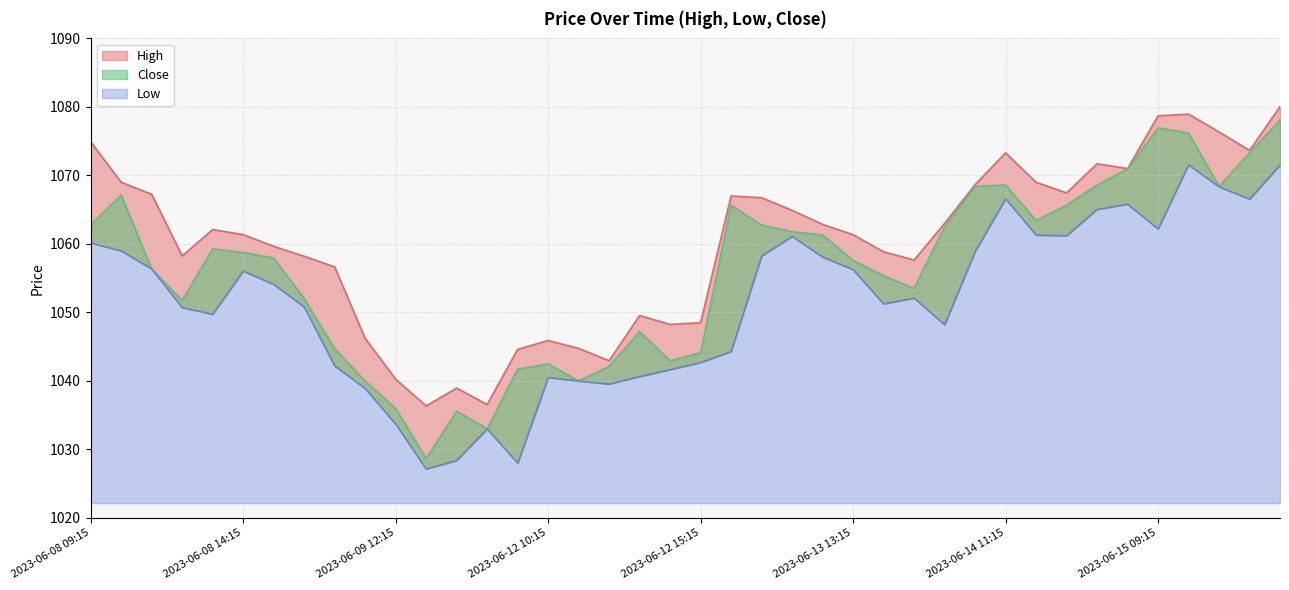

Reading right to left, extract all data points from this chart.

High: 1080.1	1073.7	1076.3	1078.9	1078.7	1071.0	1071.7	1067.4	1069.0	1073.3	1068.7	1063.0	1057.7	1058.8	1061.3	1062.8	1064.9	1066.8	1067.0	1048.5	1048.2	1049.6	1042.9	1044.8	1045.9	1044.6	1036.6	1038.9	1036.3	1040.2	1046.2	1056.7	1058.2	1059.7	1061.3	1062.1	1058.2	1067.2	1069.0	1074.9
Low: 1071.6	1066.6	1068.3	1071.6	1062.2	1065.8	1065.1	1061.2	1061.3	1066.6	1058.9	1048.2	1052.1	1051.2	1056.2	1058.1	1061.1	1058.2	1044.3	1042.7	1041.7	1040.7	1039.6	1040.0	1040.5	1028.0	1033.0	1028.4	1027.2	1033.7	1038.9	1042.2	1050.8	1054.1	1056.1	1049.8	1050.7	1056.3	1059.0	1060.2
Close: 1078.1	1073.3	1068.4	1076.2	1076.9	1070.9	1068.6	1065.7	1063.4	1068.6	1068.4	1062.5	1053.5	1055.3	1057.6	1061.3	1061.8	1062.8	1065.7	1044.1	1042.9	1047.2	1042.2	1040.0	1042.5	1041.7	1033.0	1035.6	1028.7	1036.0	1040.0	1044.7	1052.1	1057.9	1058.8	1059.3	1051.8	1056.3	1067.2	1062.8